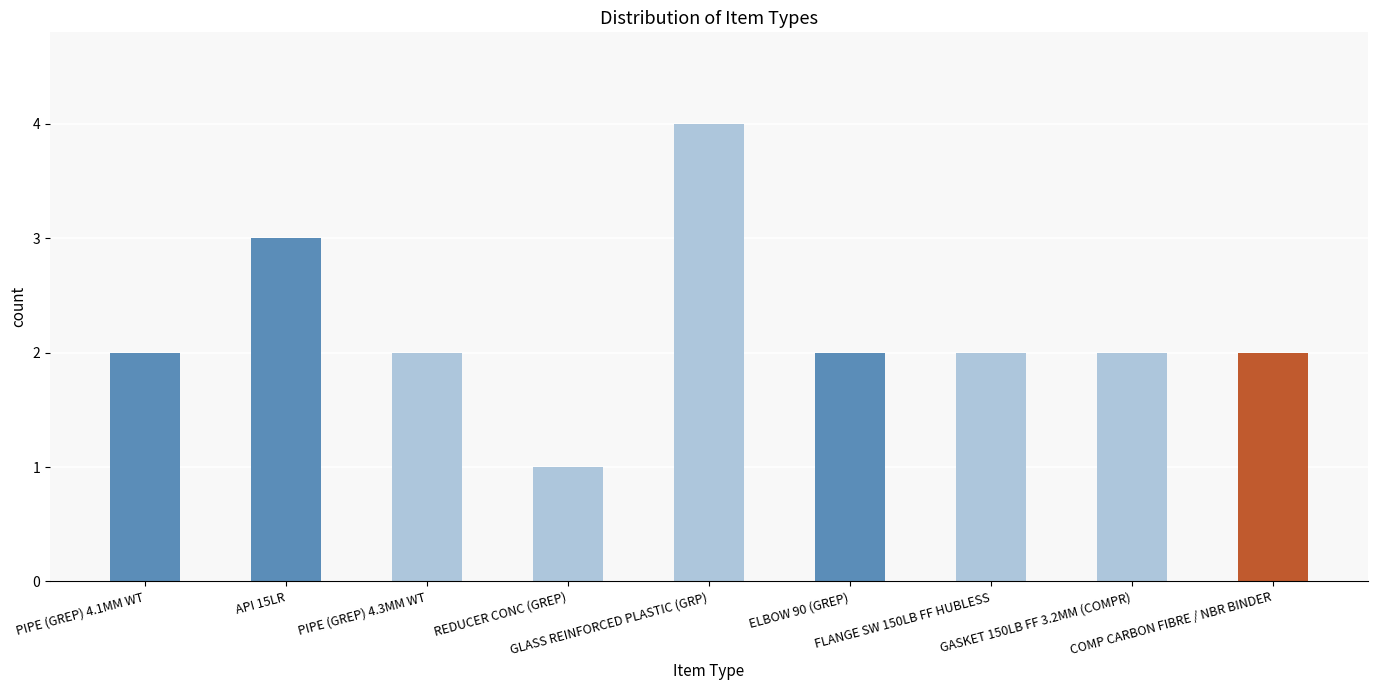

Is it true that the value at FLANGE SW 150LB FF HUBLESS is 2?

True